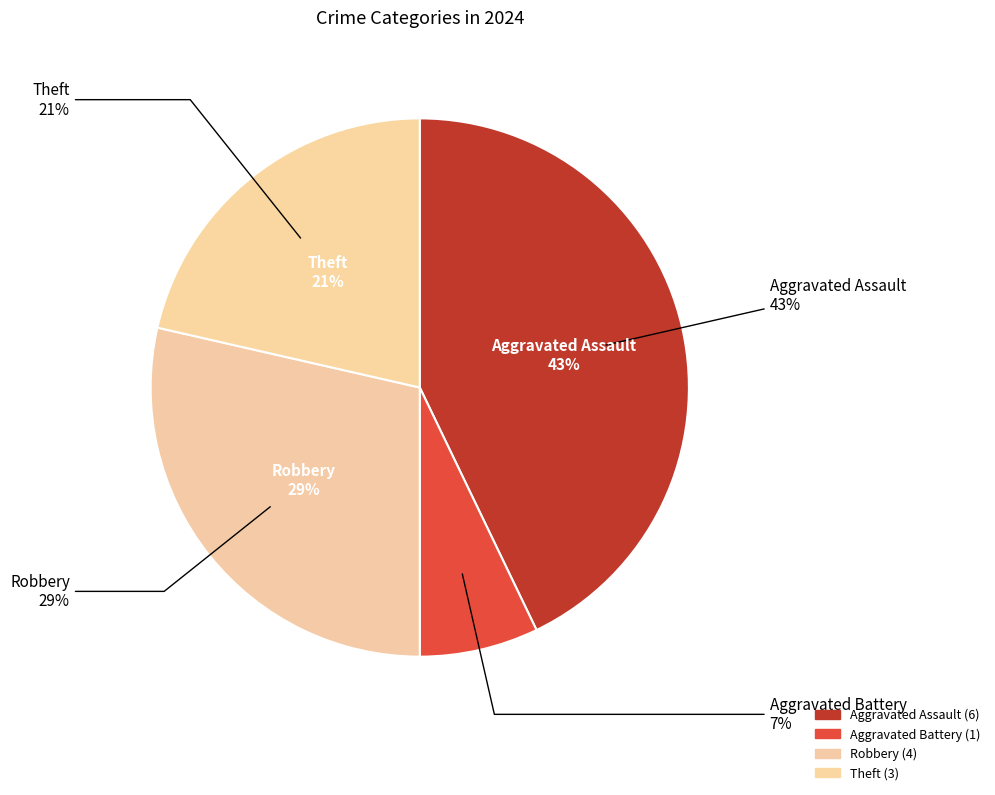

The Aggravated Battery slice represents 7% of the pie. True or false?

True